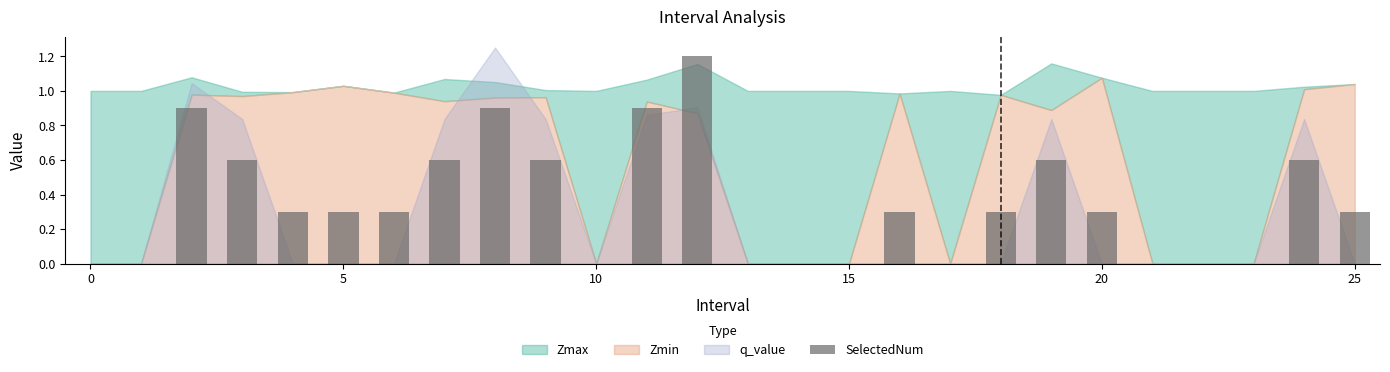

What is the sum of all values?

9.0